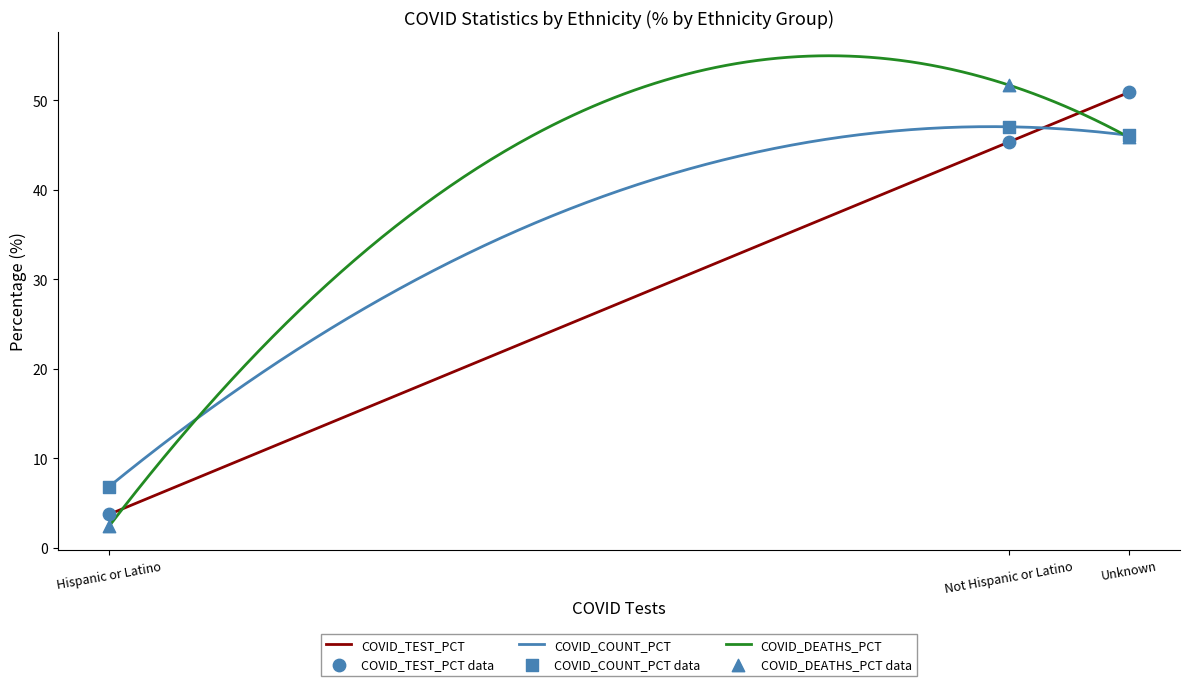

Which series contains the highest Y value?

COVID_DEATHS